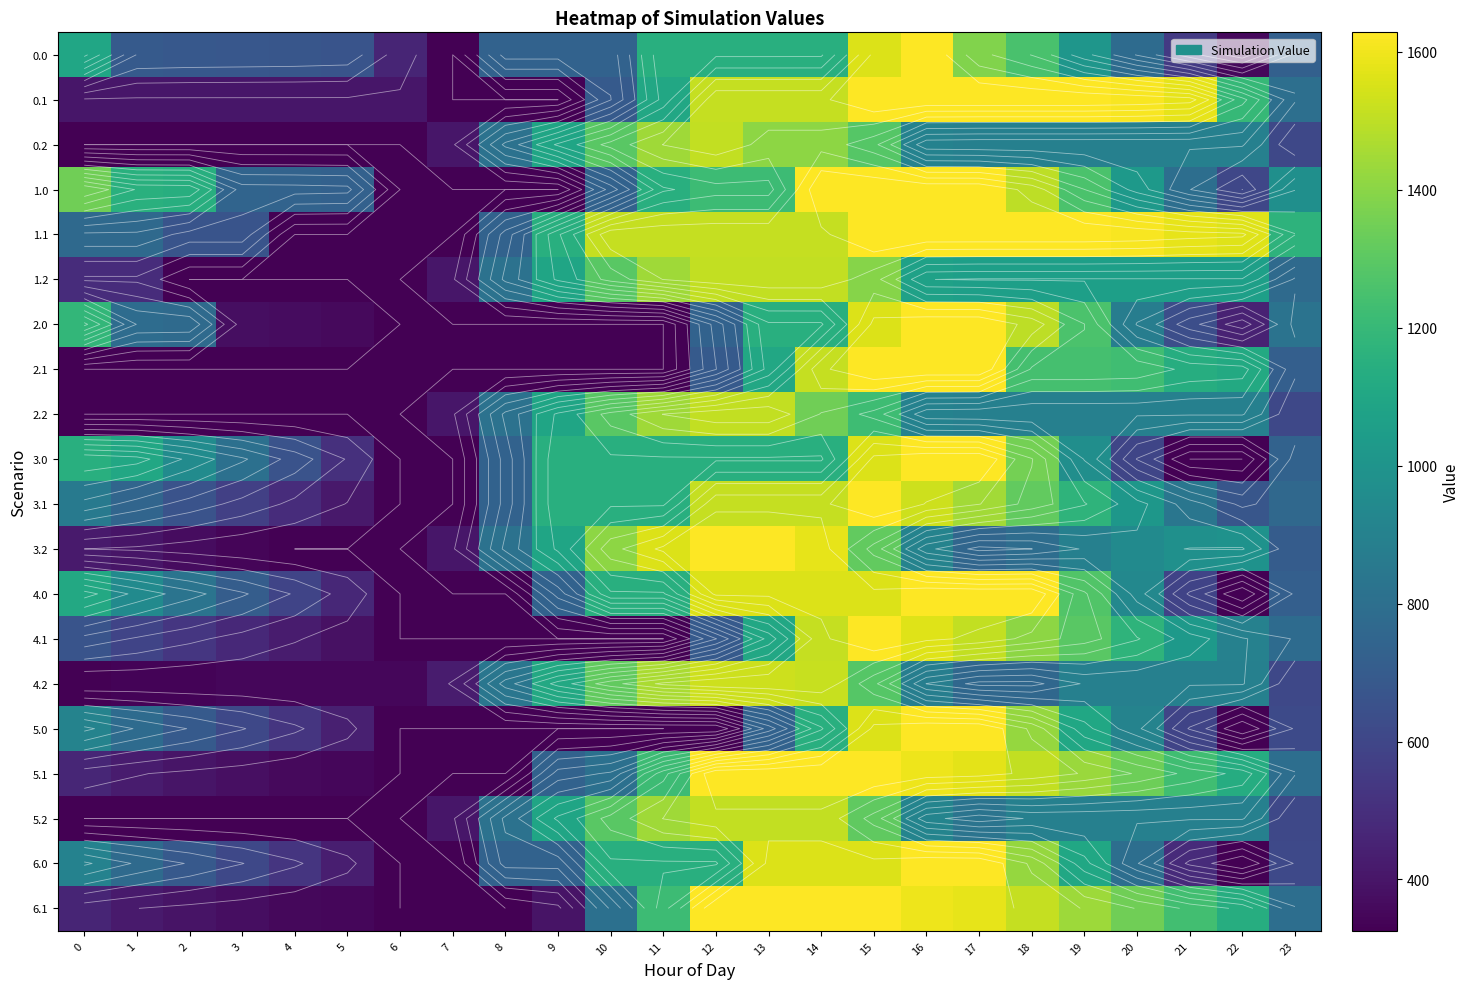

What is the greatest value displayed?

1628.0